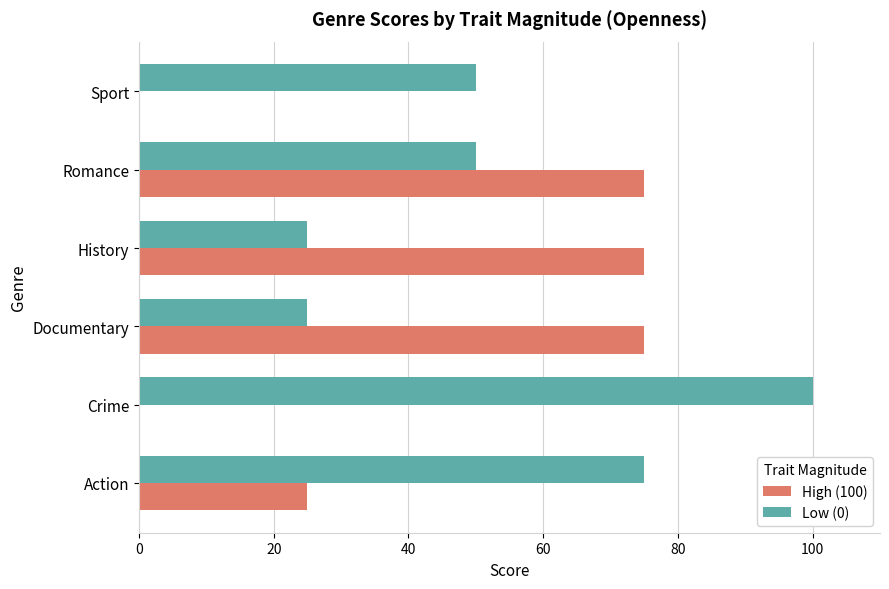

At which category does the chart reach its peak across all series?

Crime